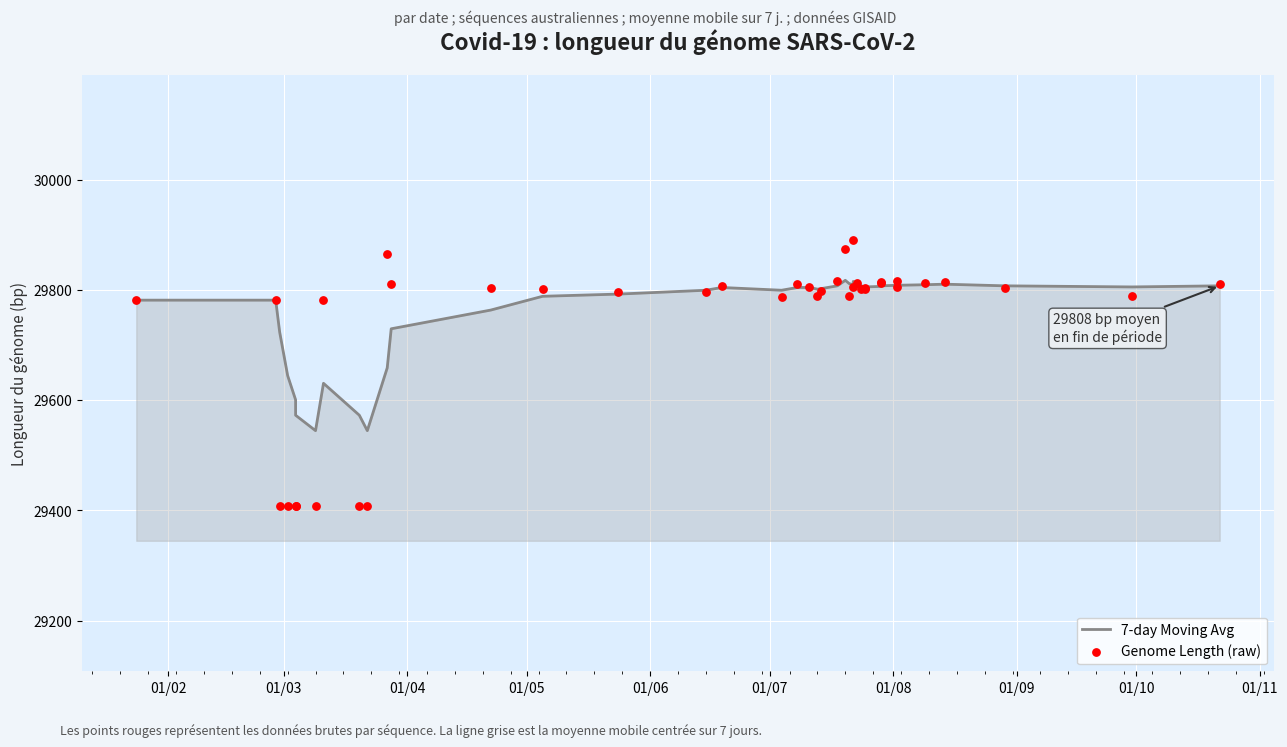

What are all the series names shown in the legend?

7-day Moving Avg, Genome Length (raw)